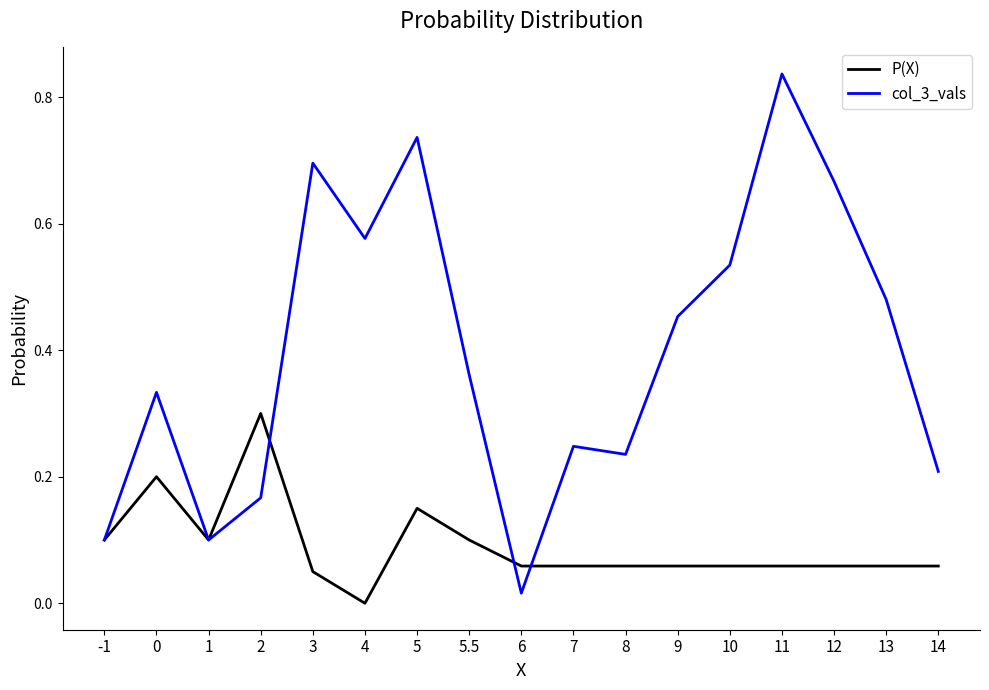

Which label corresponds to the largest value in the chart?

11